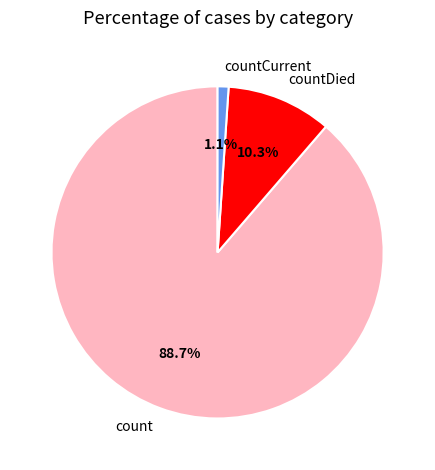

To the nearest percent, what percentage of the pie is countDied?

10%